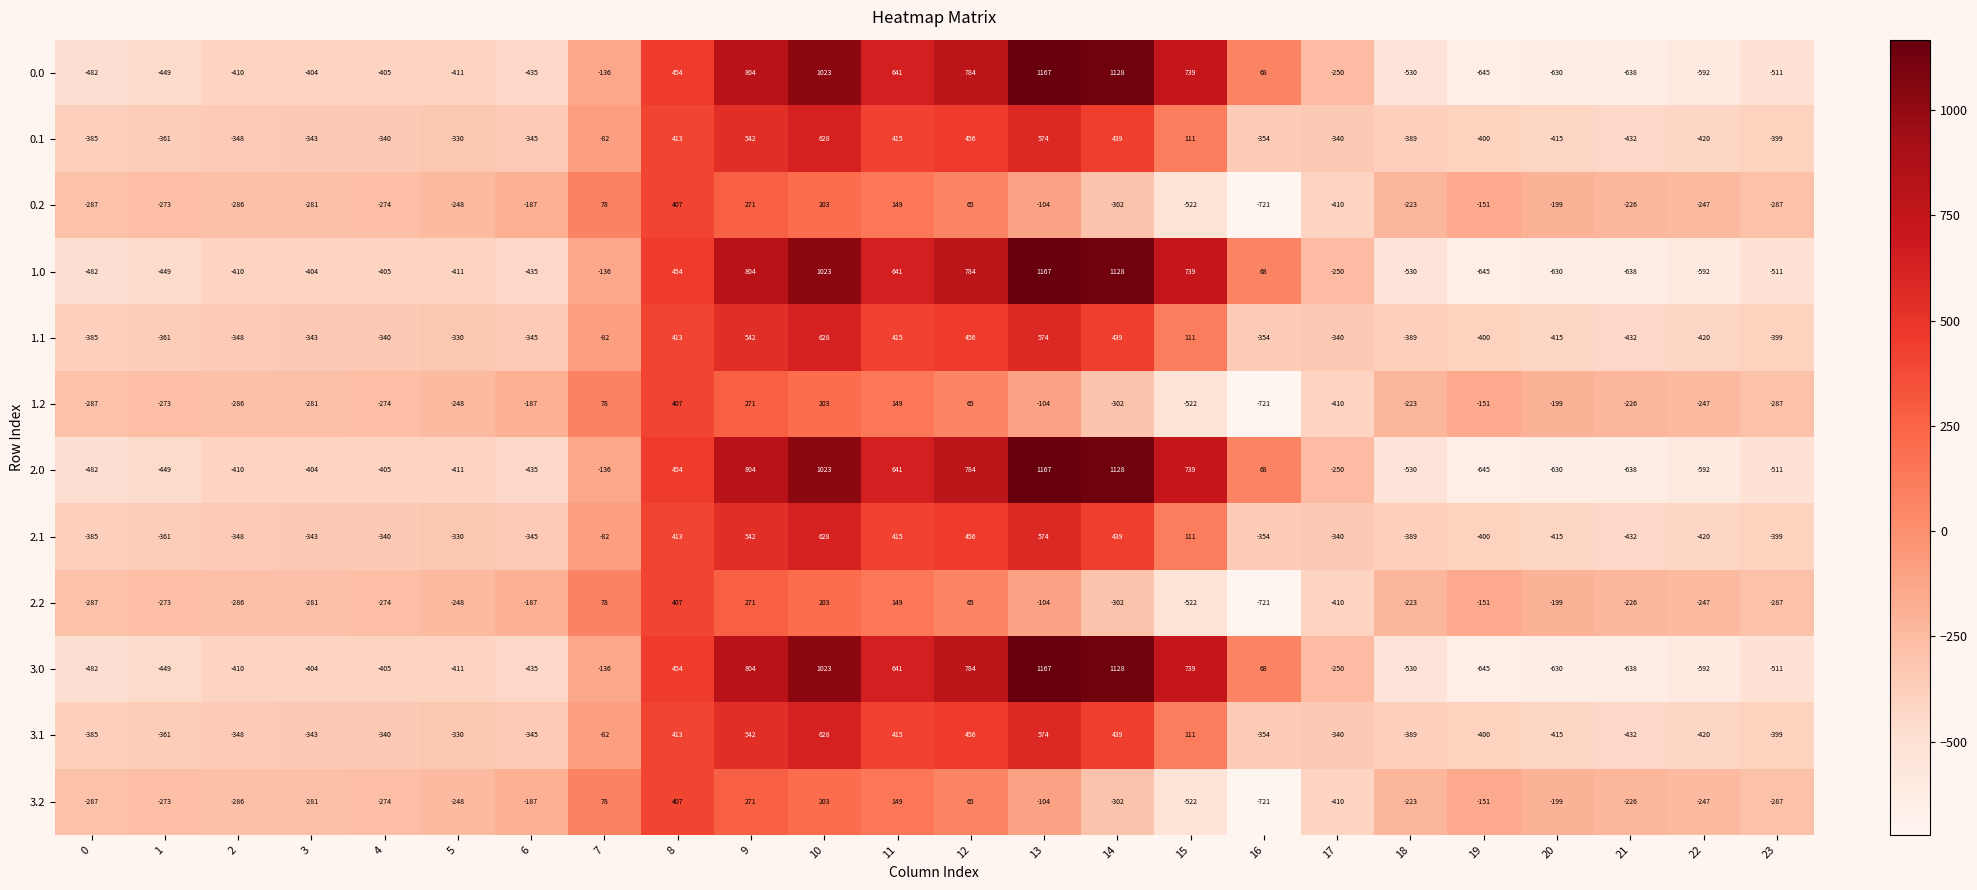

At how many categories does at least one series exceed 162?

8